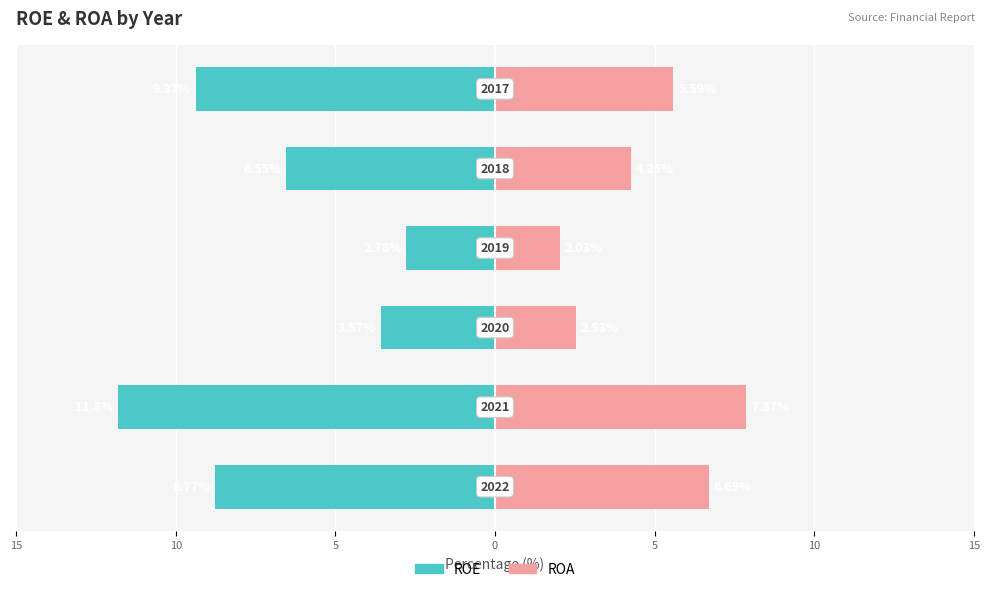

What is the minimum value for ROA?

2.0